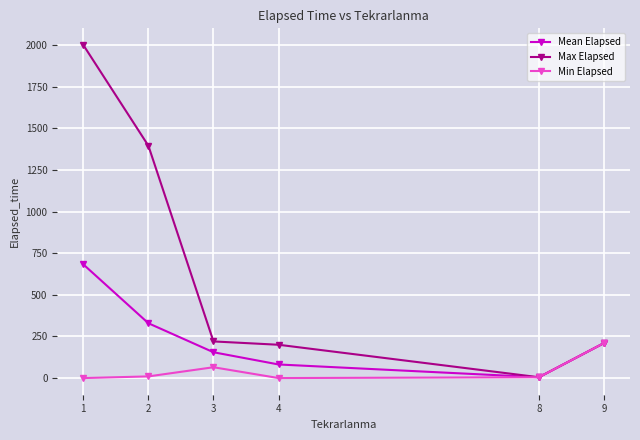

Is the value of Mean Elapsed at 9 greater than the value of Min Elapsed at 1?

Yes